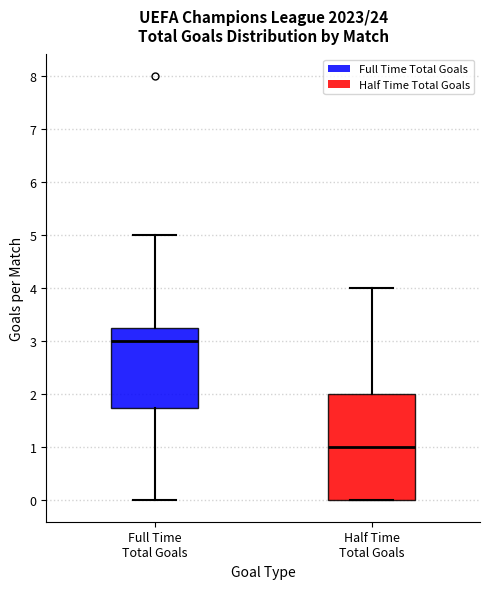

Which box has the lowest median line?

Half Time Total Goals